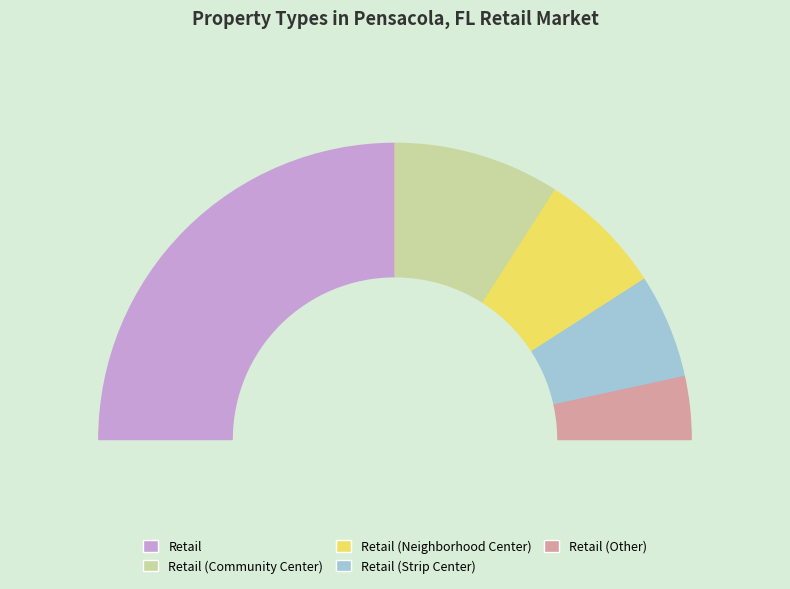

To the nearest percent, what portion does Retail (Community Center) represent?

18%